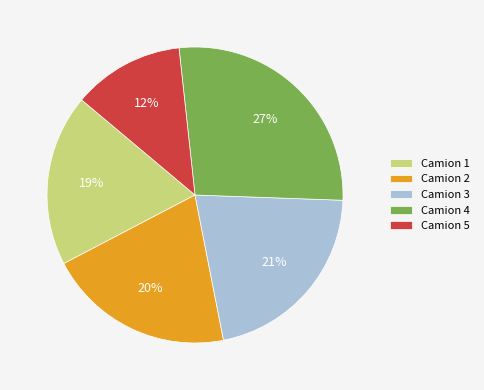

What is the largest slice in the pie chart?

Camion 4